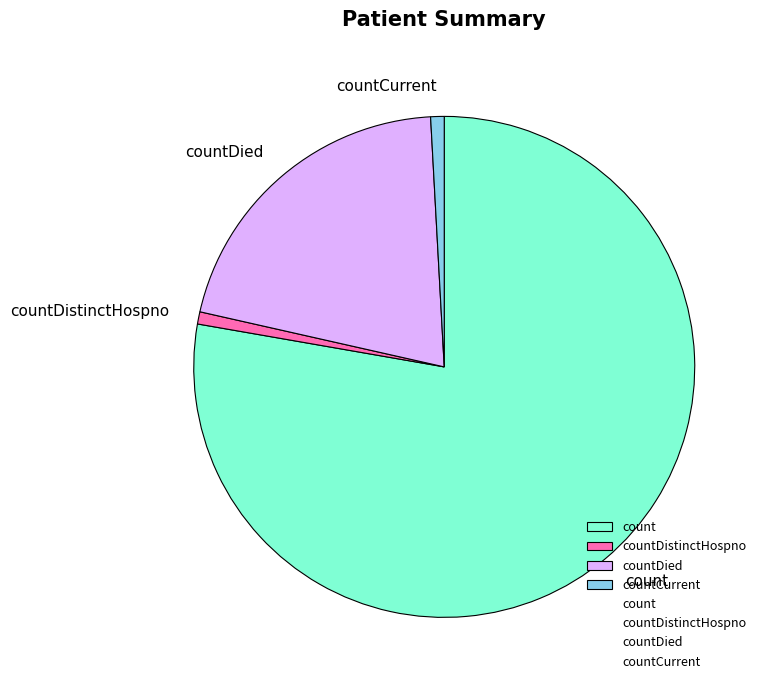

Combined, do count and countDistinctHospno account for over 50%?

Yes